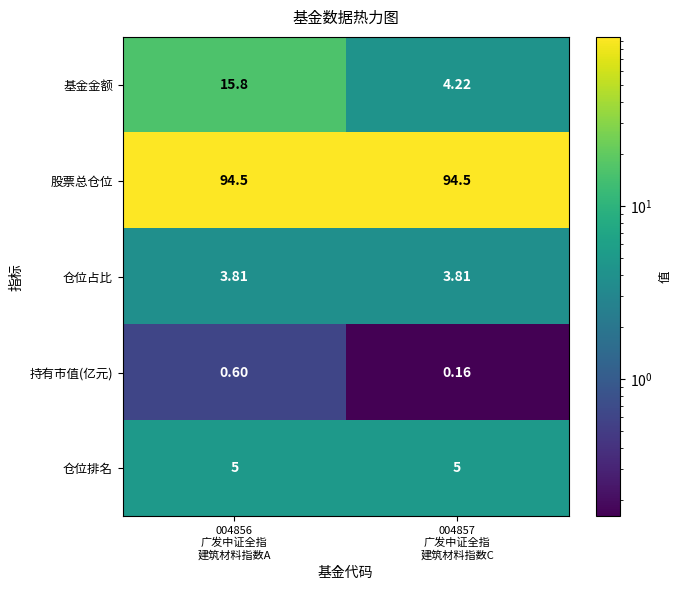

Which series has the largest total across all categories?

股票总仓位